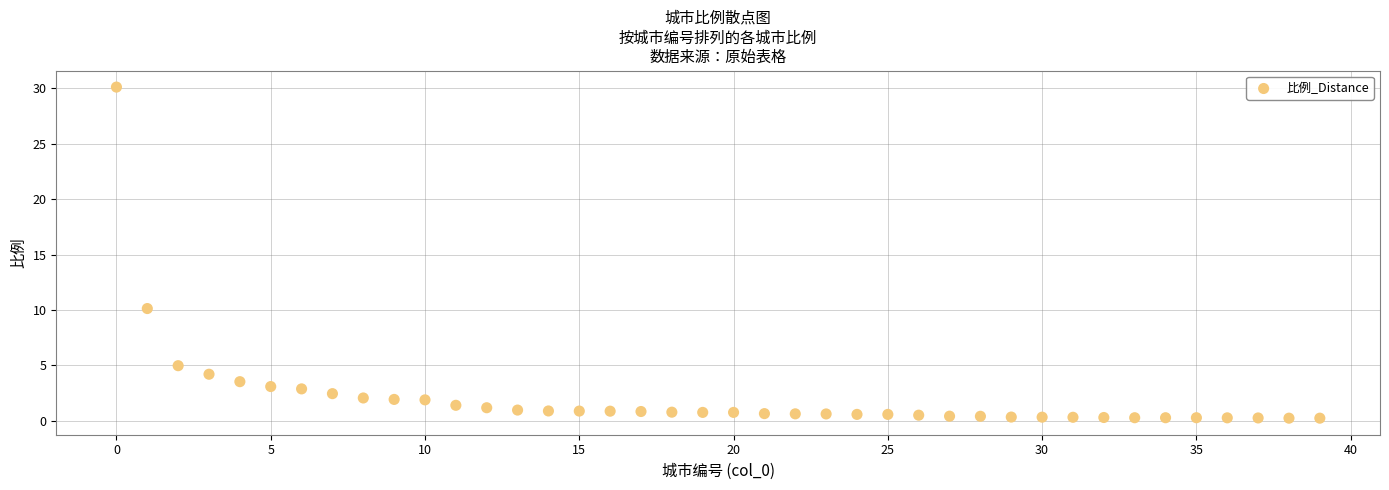

What Y value in the scatter plot is closest to 15?

10.1